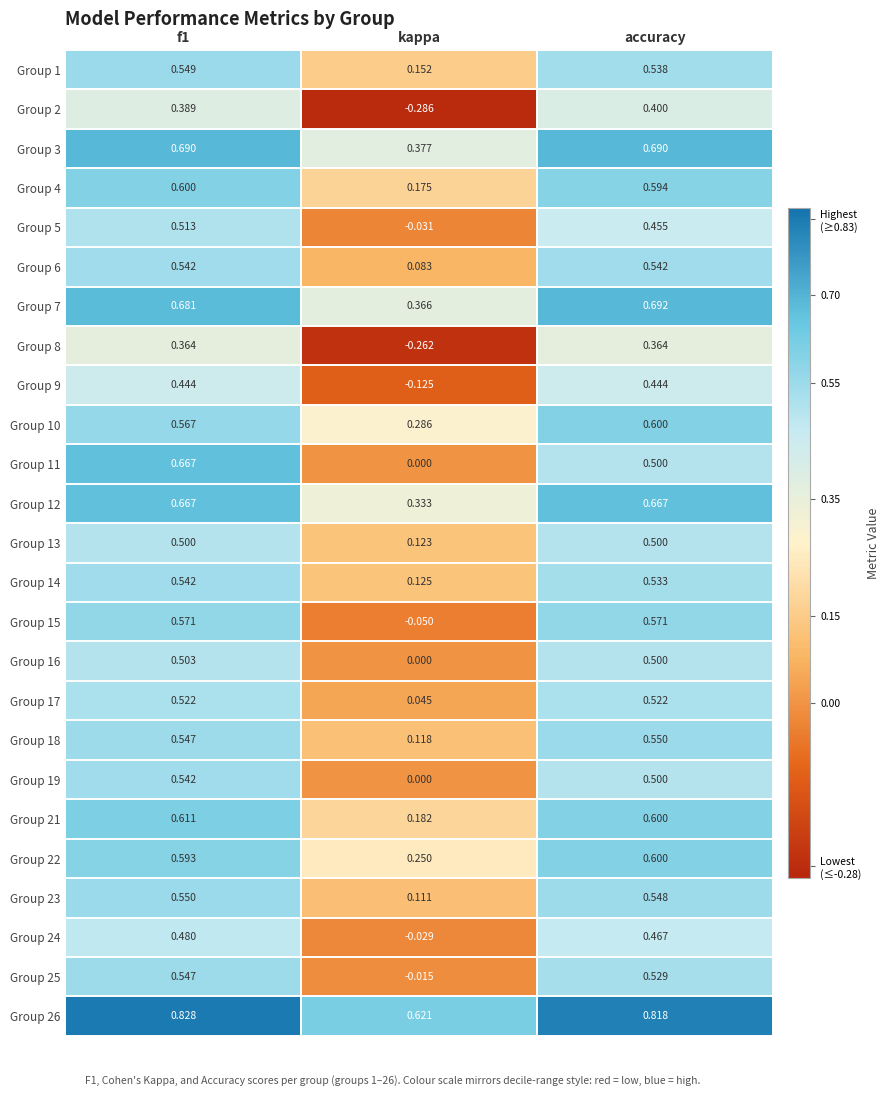

Where is Group 22 nearest to the value 0?

kappa